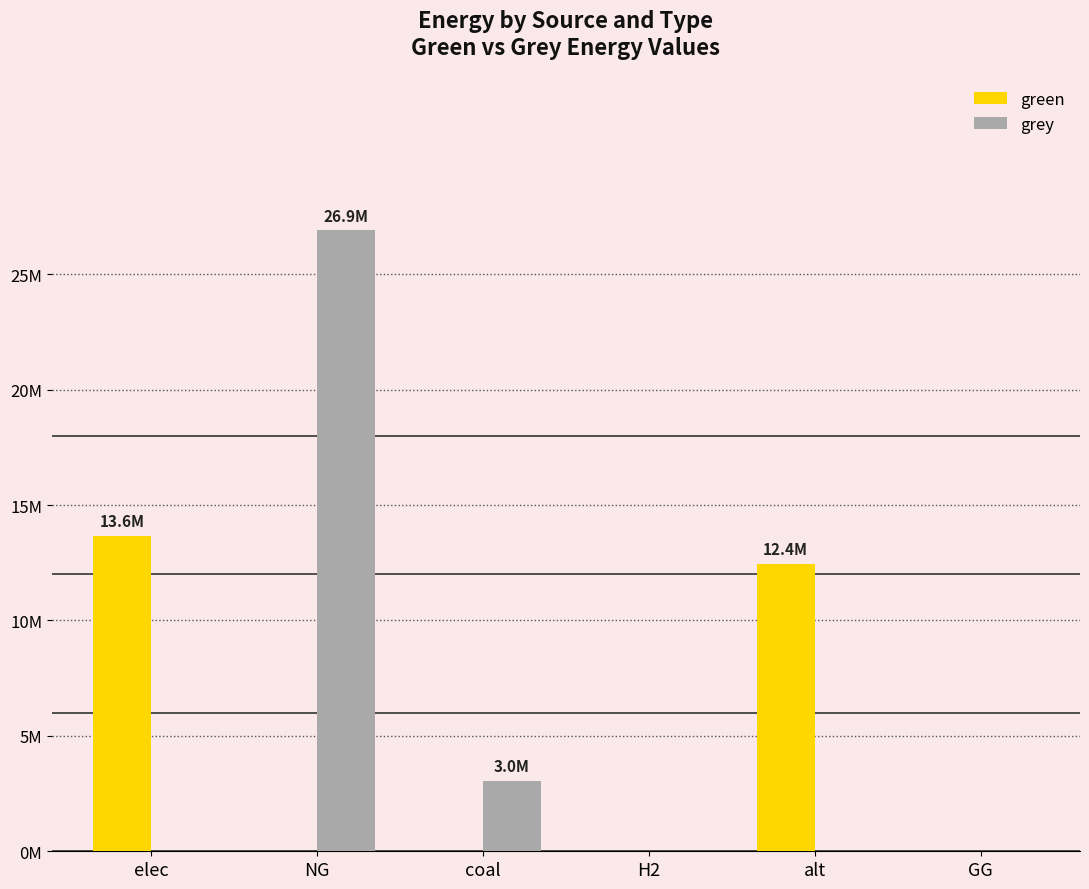

What position from the right is elec?

6